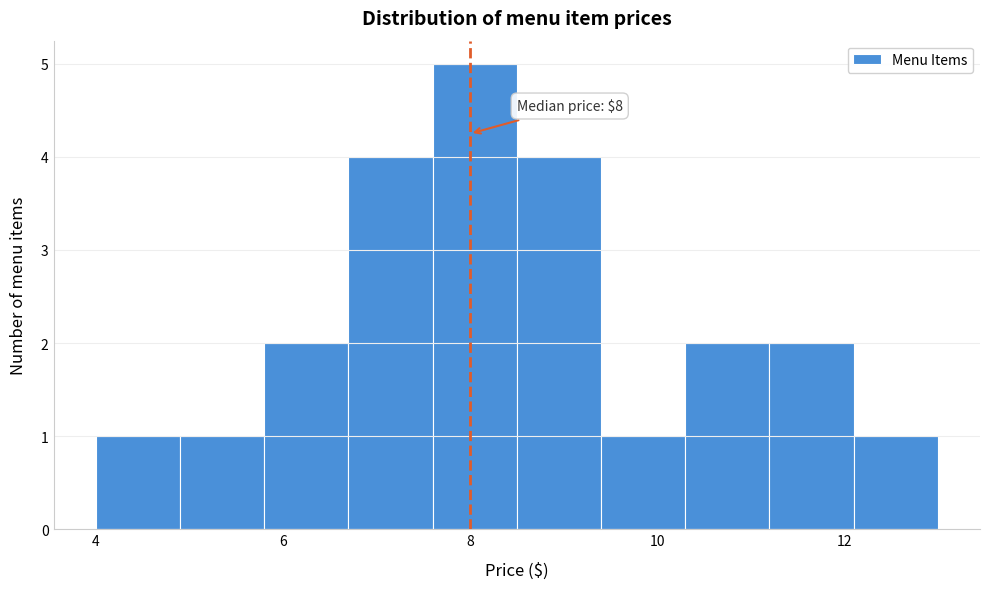

Over which range of the x-axis is the bar tallest?

7.6 to 8.5